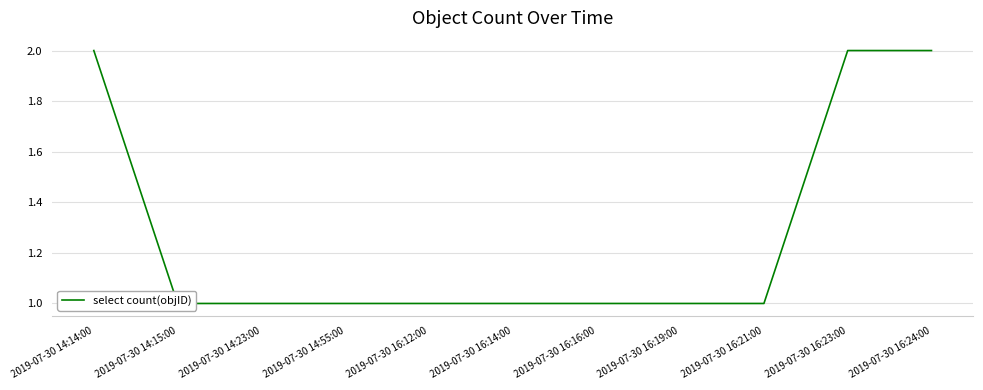

True or false: the data has more than 0 interior local peaks.

False